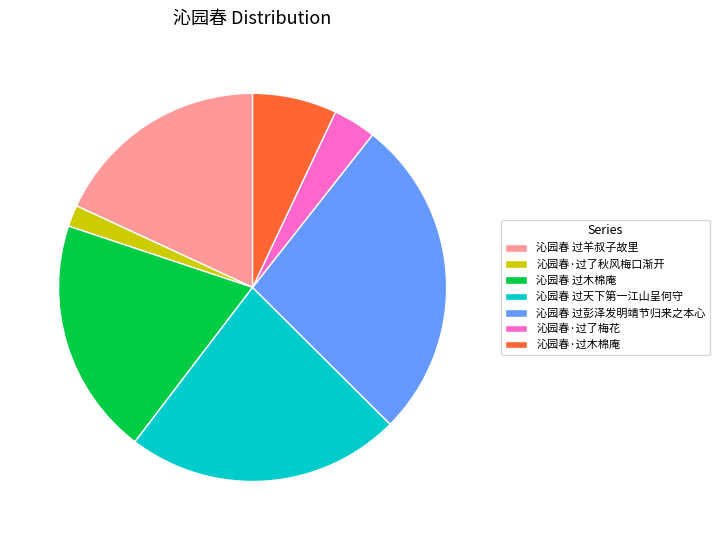

Which slice is the largest?

沁园春 过彭泽发明靖节归来之本心